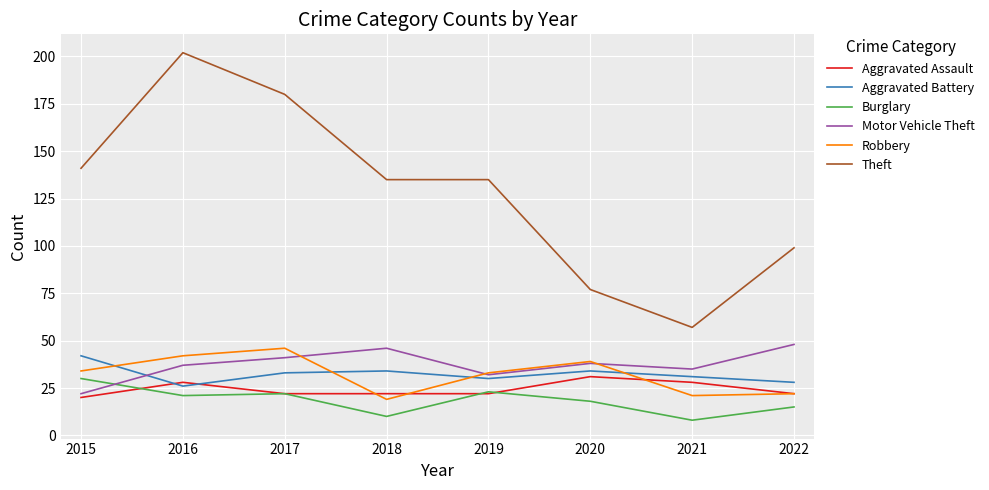

What is the difference between the Theft values at 2019 and 2022?

36